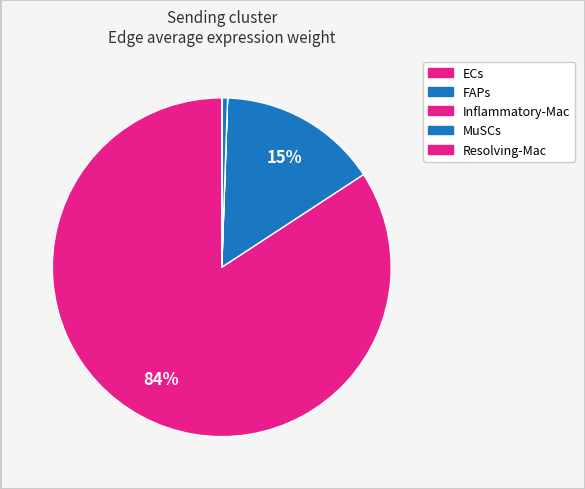

Is it true that ECs is 72% of the pie?

False